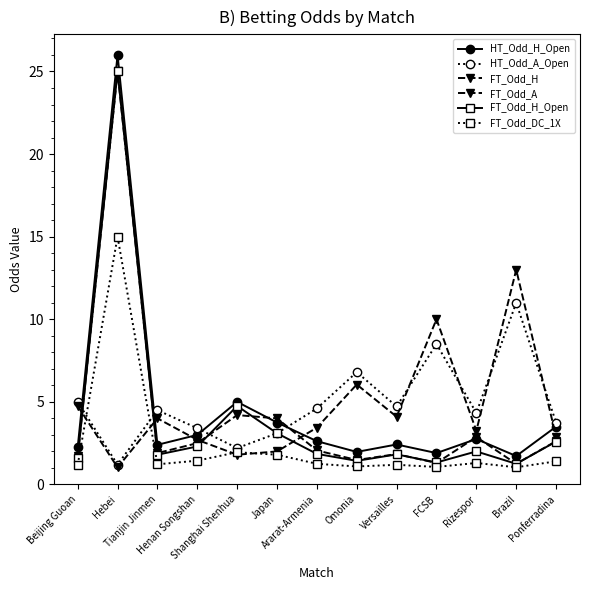

What is the highest value of the HT_Odd_H_Open series?

26.0